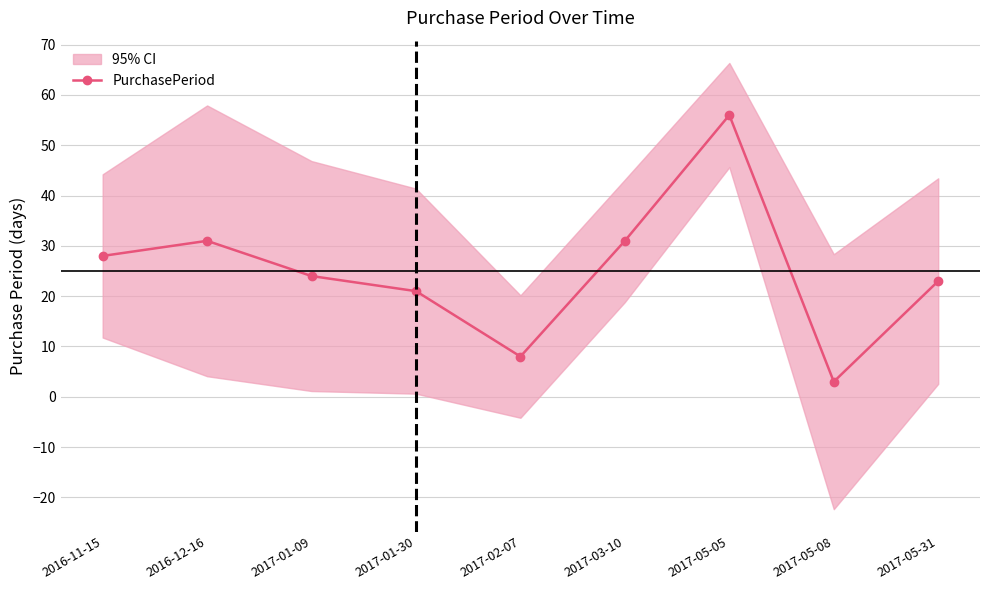

Reading left to right, what are all the values shown in this chart?

28	31	24	21	8	31	56	3	23